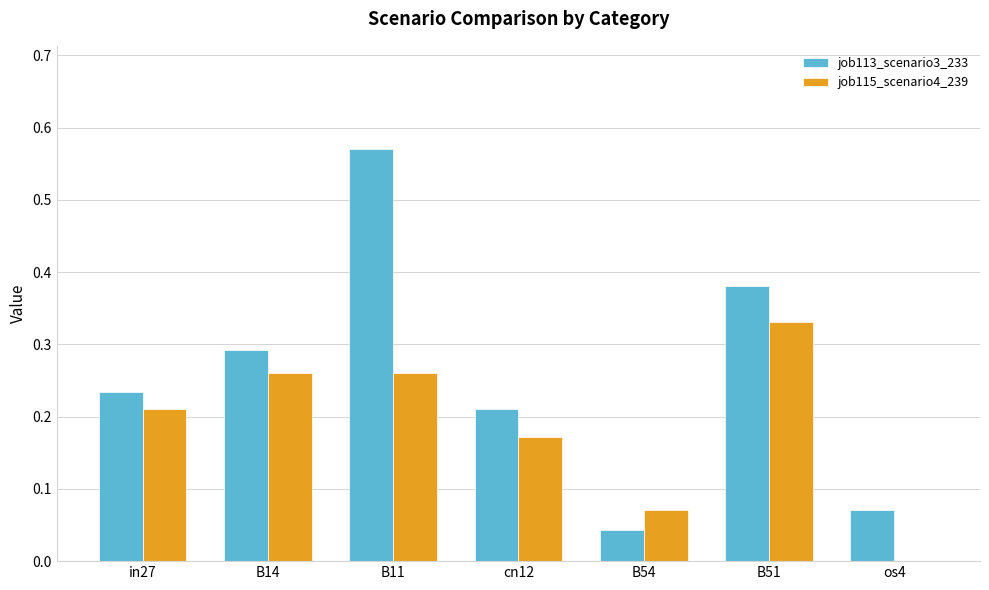

The job113_scenario3_233 series shows 0.0 at cn12. True or false?

False